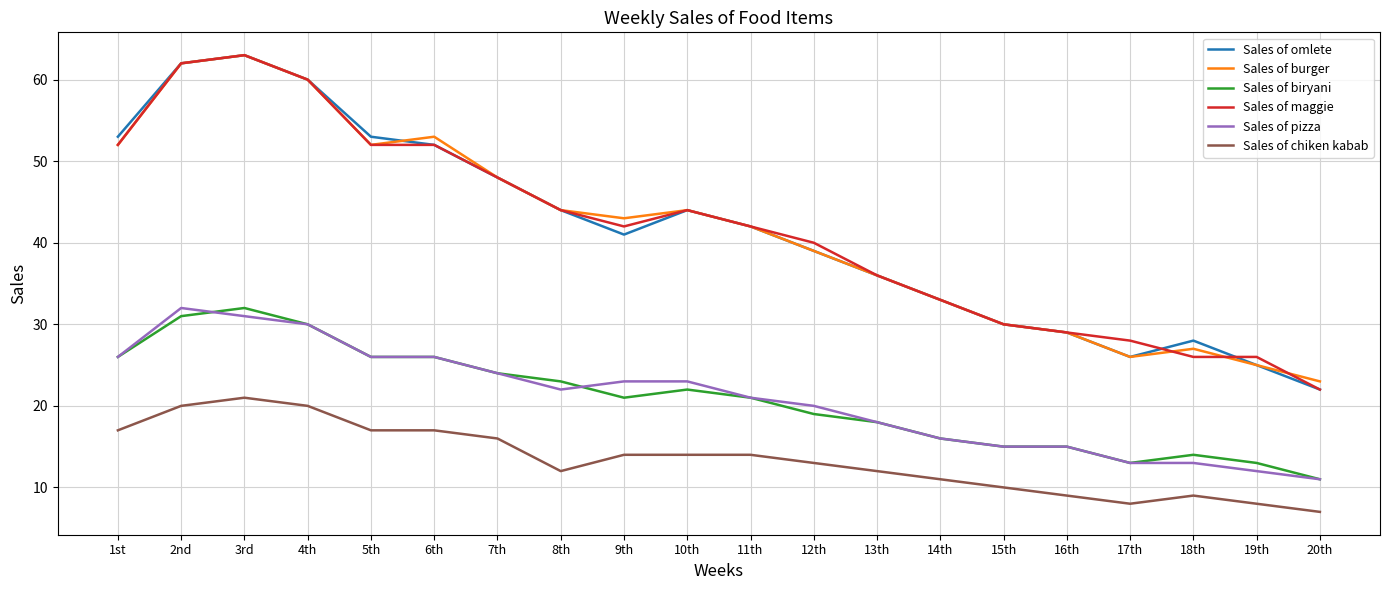

The value of Sales of omlete at 3rd is 63. True or false?

True